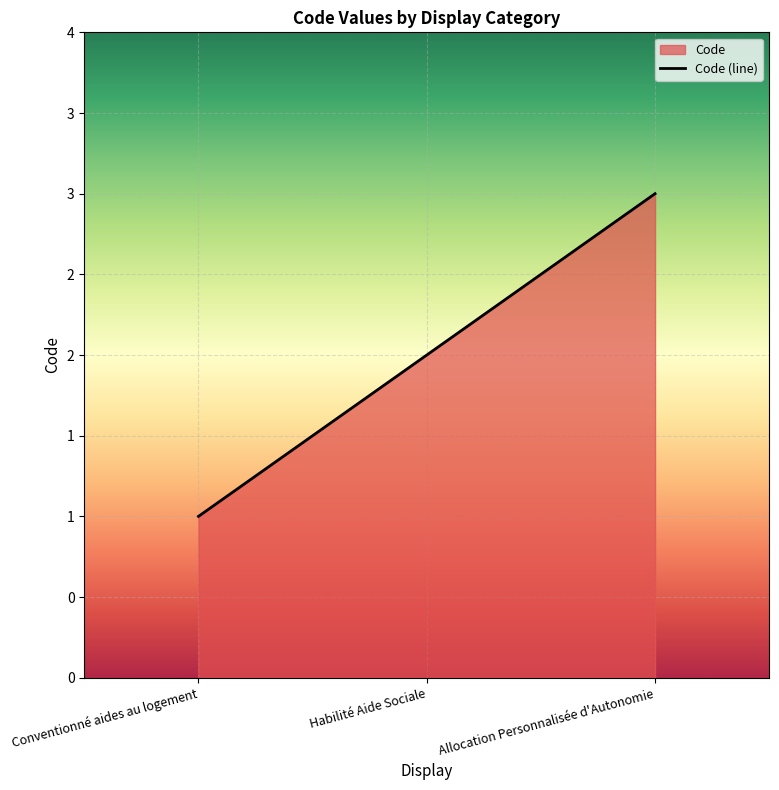

Approximately how many times larger is the value at Conventionné aides au logement compared to Allocation Personnalisée d'Autonomie?

0.3